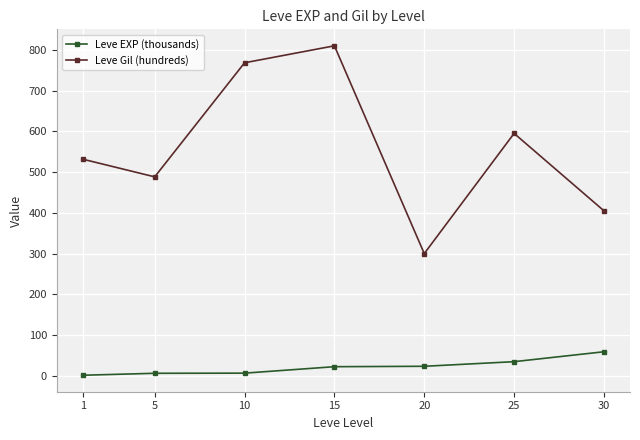

Does the chart display data point markers on the line(s)?

Yes